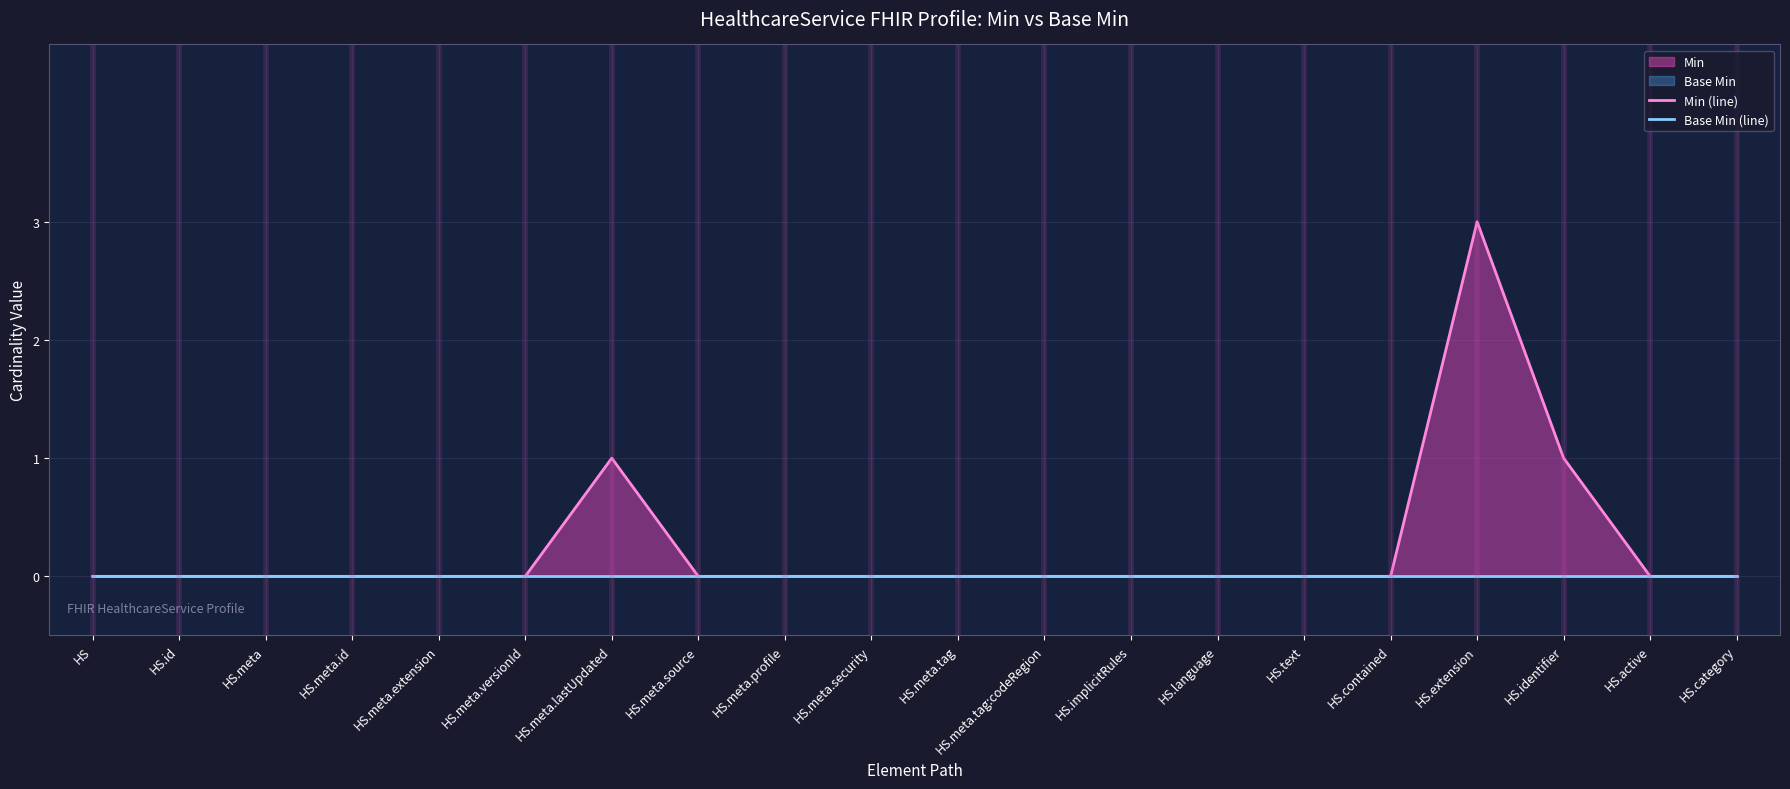

True or false: Min (line) and Base Min (line) cross at least once.

False